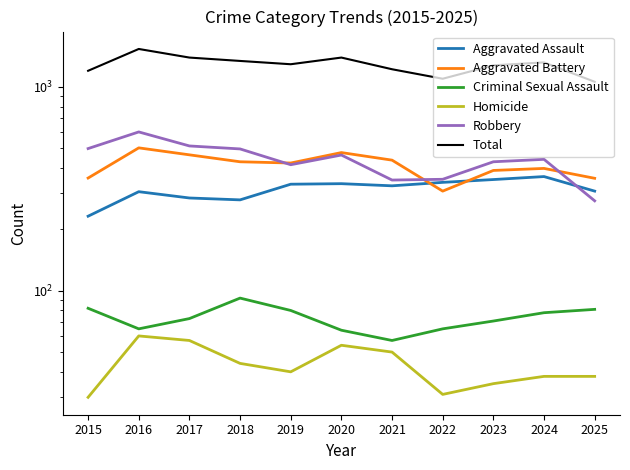

Reading left to right, extract all data points from this chart.

Aggravated Assault: 2015=232	2016=306	2017=285	2018=279	2019=333	2020=335	2021=327	2022=340	2023=351	2024=363	2025=308
Aggravated Battery: 2015=357	2016=502	2017=464	2018=429	2019=423	2020=476	2021=437	2022=308	2023=389	2024=398	2025=356
Criminal Sexual Assault: 2015=82	2016=65	2017=73	2018=92	2019=80	2020=64	2021=57	2022=65	2023=71	2024=78	2025=81
Homicide: 2015=30	2016=60	2017=57	2018=44	2019=40	2020=54	2021=50	2022=31	2023=35	2024=38	2025=38
Robbery: 2015=498	2016=601	2017=513	2018=496	2019=415	2020=463	2021=349	2022=352	2023=429	2024=441	2025=276
Total: 2015=1199	2016=1534	2017=1392	2018=1340	2019=1291	2020=1392	2021=1220	2022=1096	2023=1275	2024=1318	2025=1059